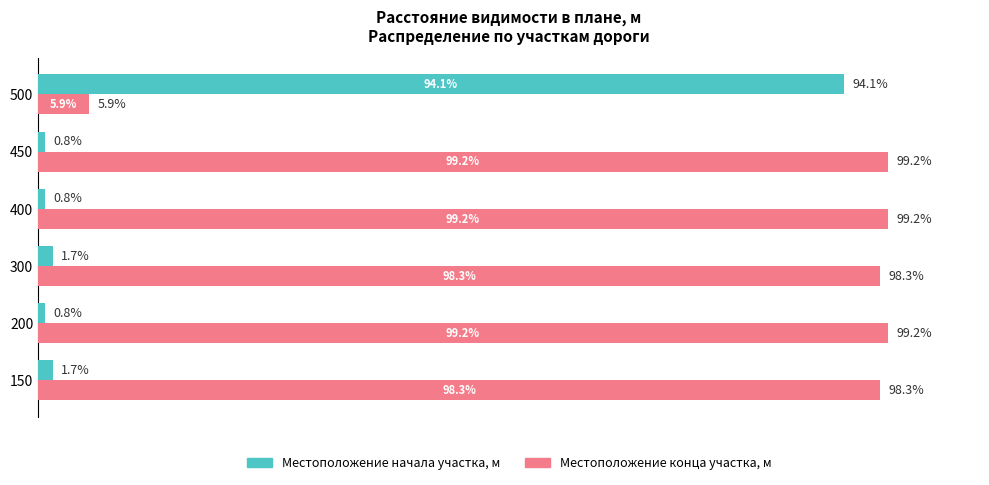

Is the value of Местоположение начала участка, м at 200 greater than the value of Местоположение конца участка, м at 450?

No